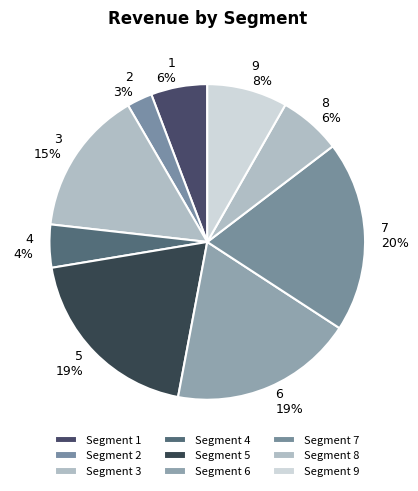

To the nearest percent, what is the difference between the largest and smallest slice percentages?

17%